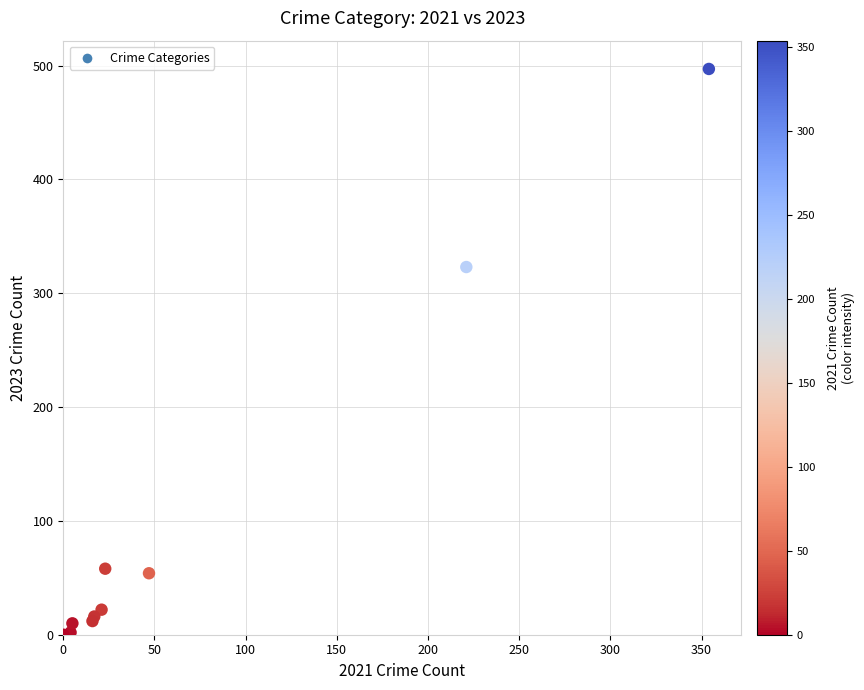

What Y value in the scatter plot is closest to 248?

323